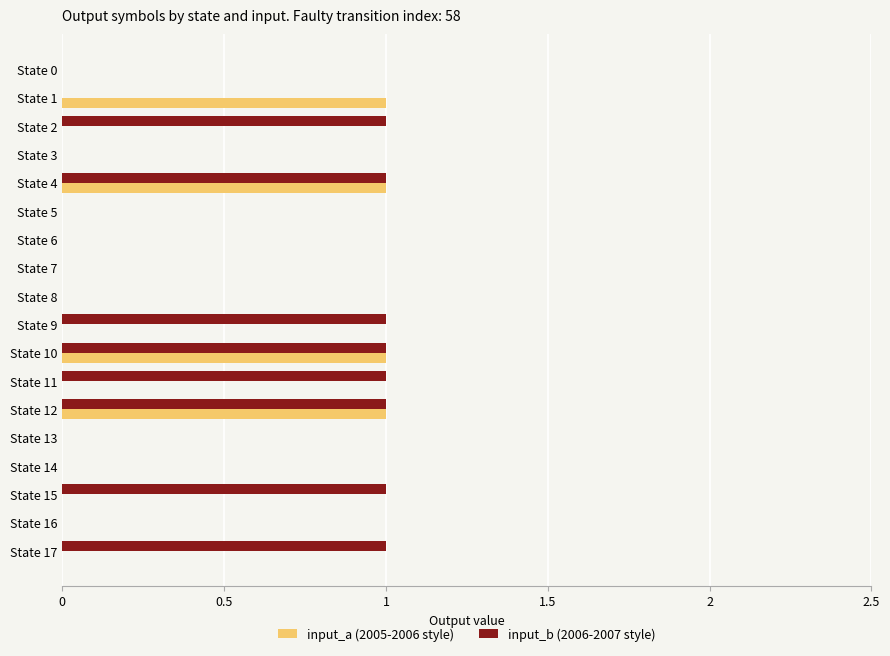

Which series has the largest total across all categories?

input_b (2006-2007 style)